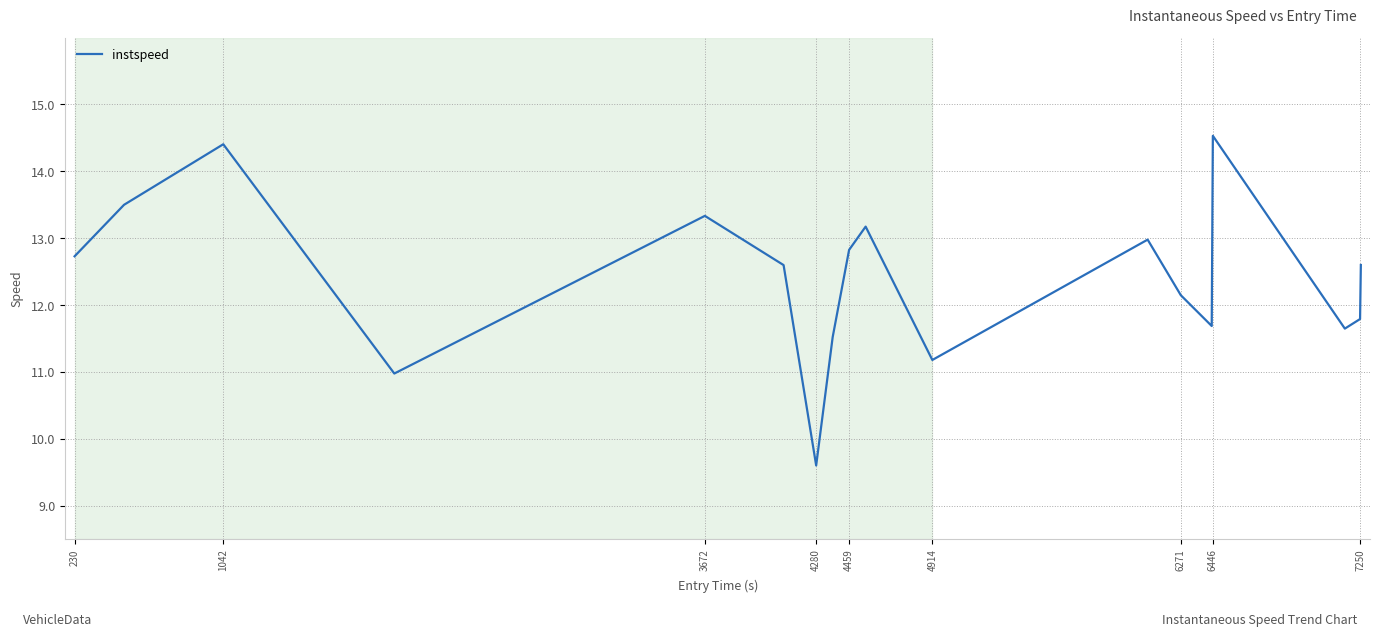

What is the difference between the maximum and minimum values?

4.9